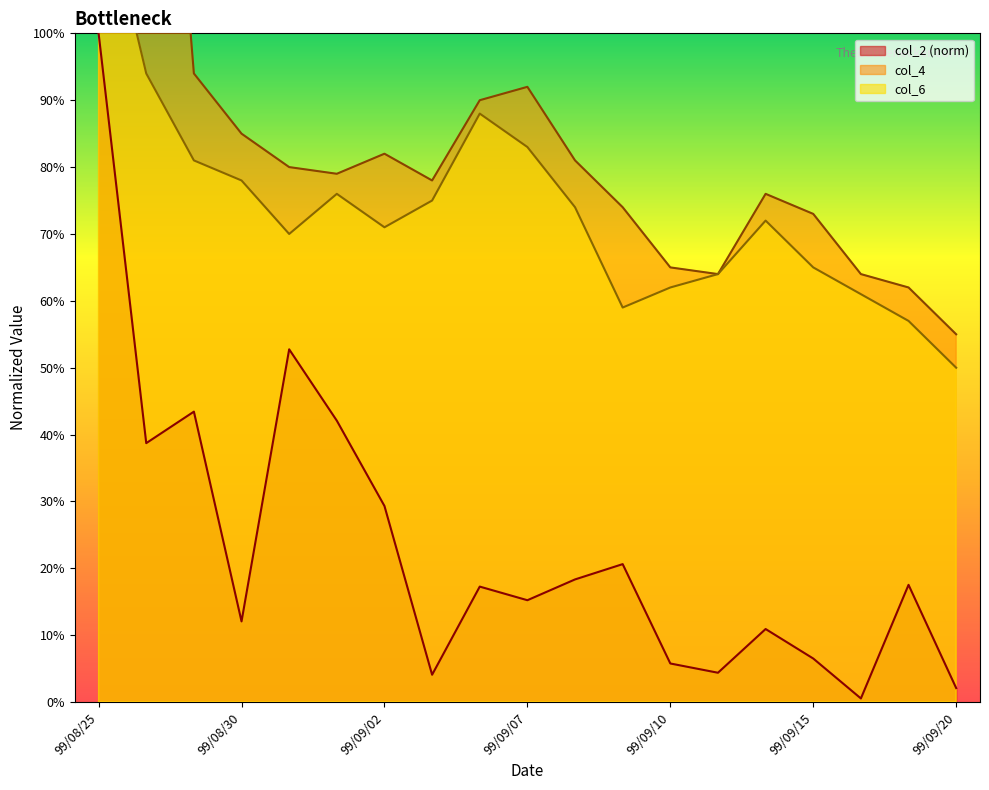

True or false: col_4 and col_2 cross at least once.

False